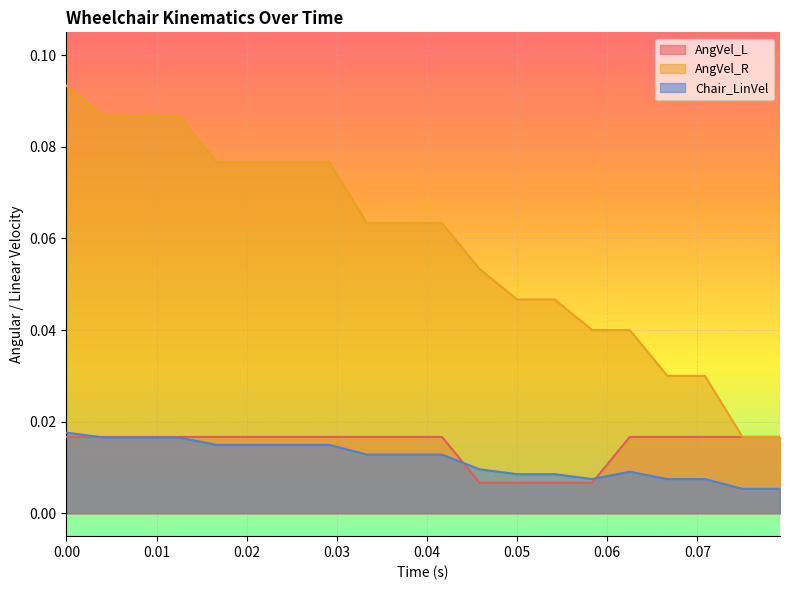

In Chair_LinVel, how many points are lower than both neighbors (excluding endpoints)?

1